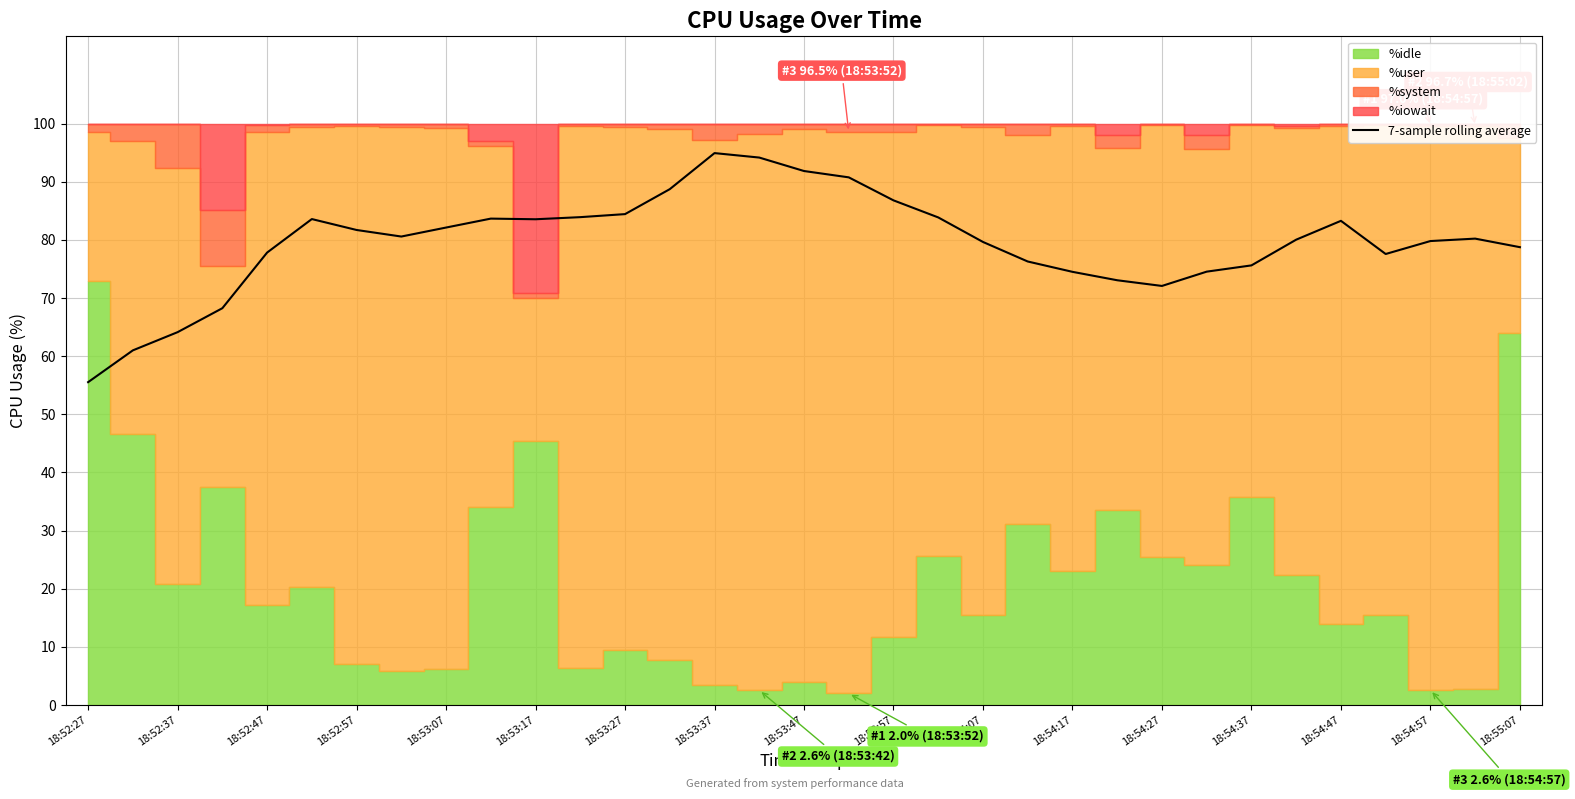

What is the maximum value for 7-sample rolling average?

94.9